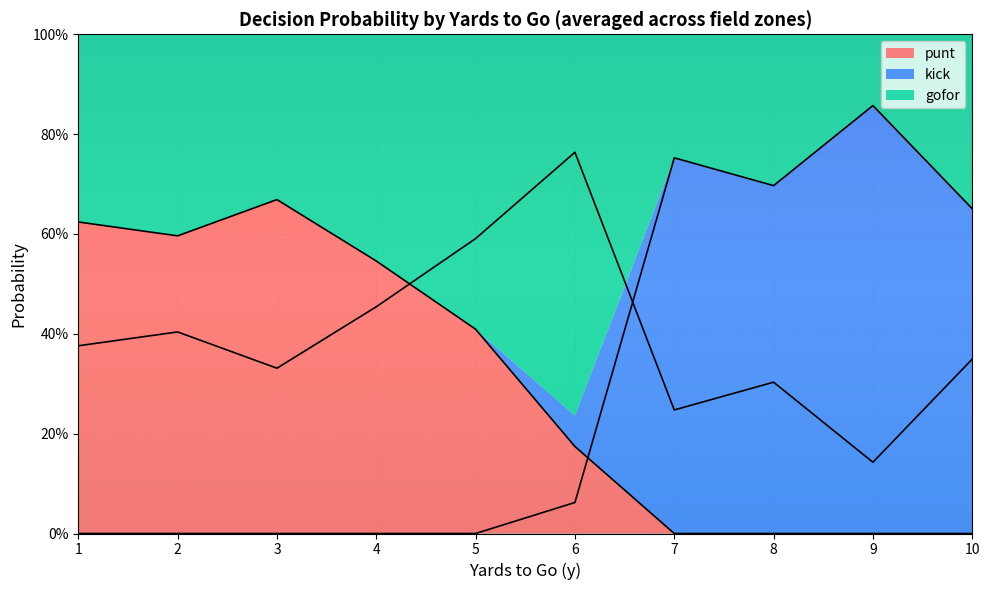

The value of kick at 4 is 0.0. True or false?

True